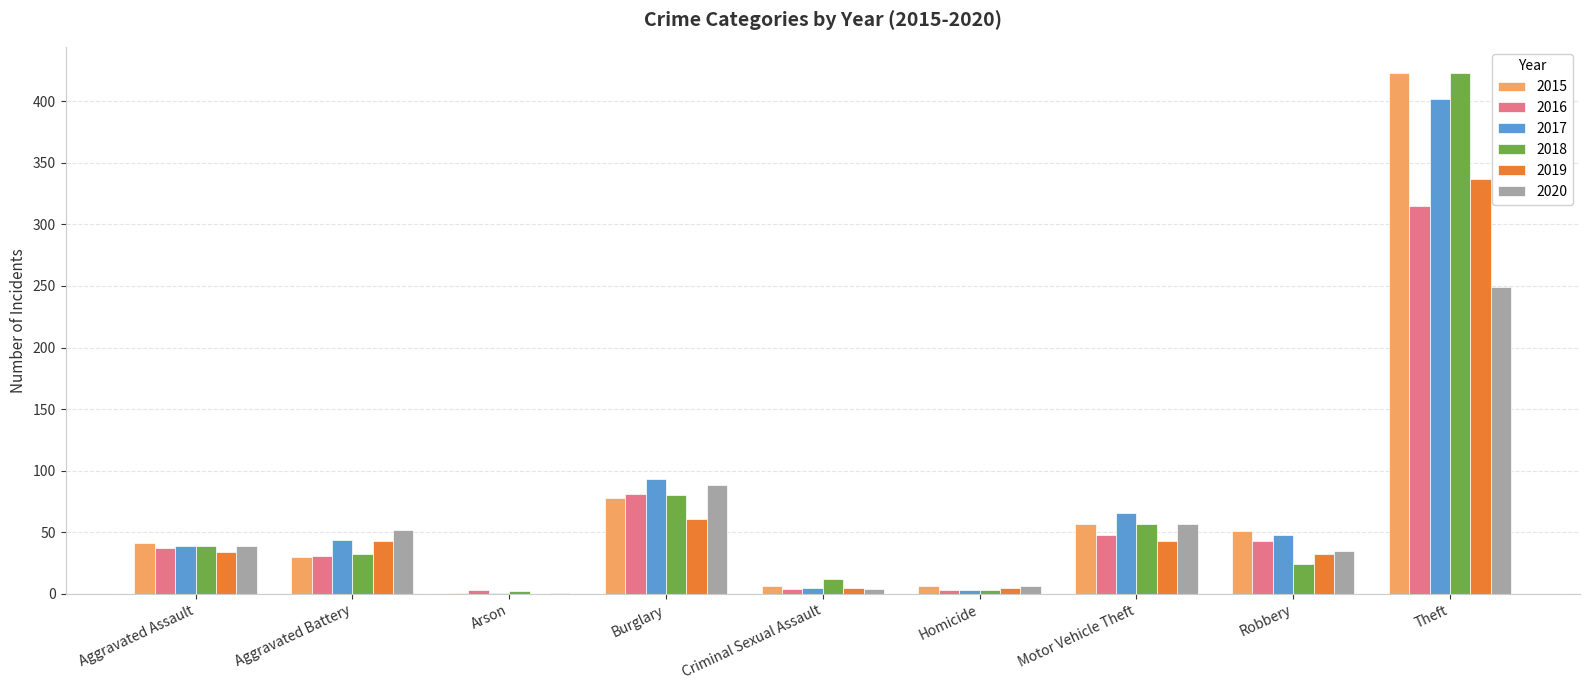

Where is 2020 nearest to the value 125?

Burglary